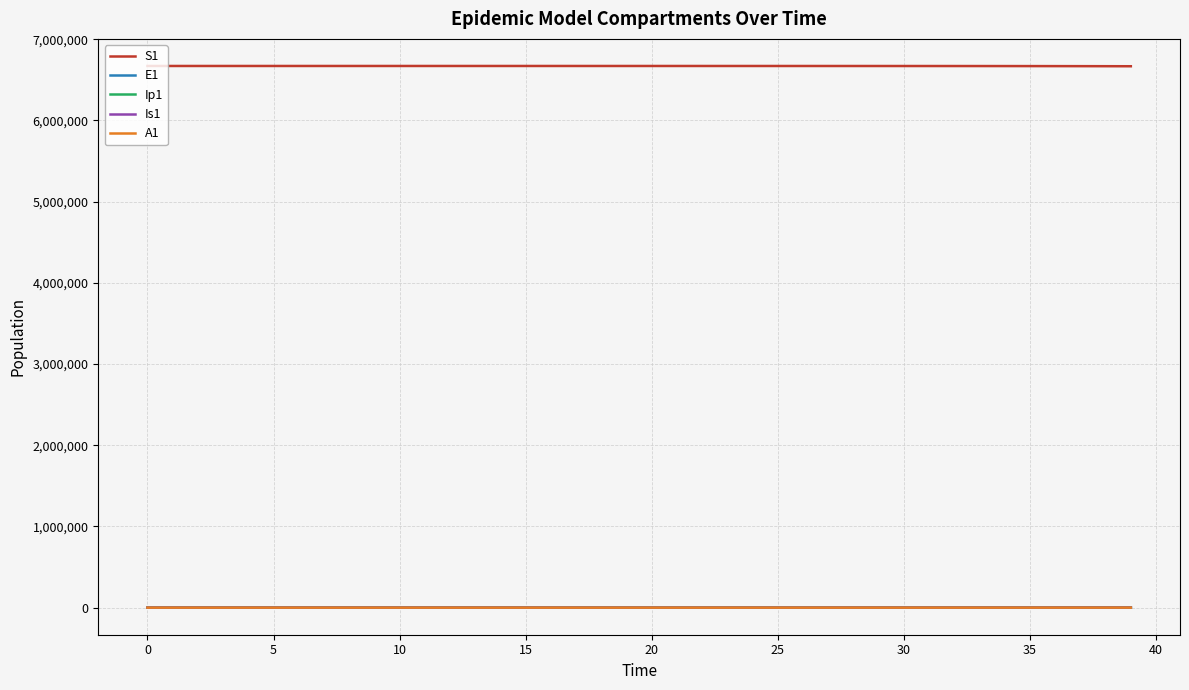

What is the difference between the maximum and second lowest values in the Is1 series?

537.6